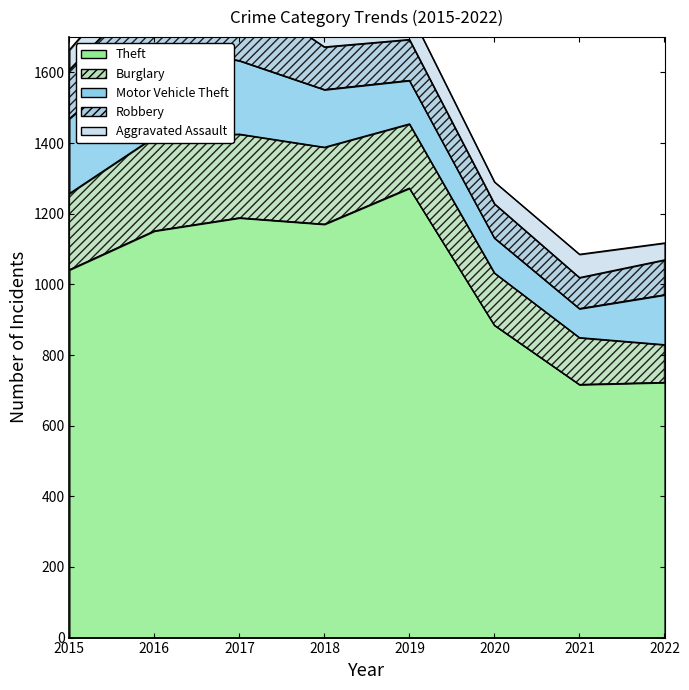

List the series in order of their peak value, lowest first.

Aggravated Assault, Robbery, Motor Vehicle Theft, Burglary, Theft